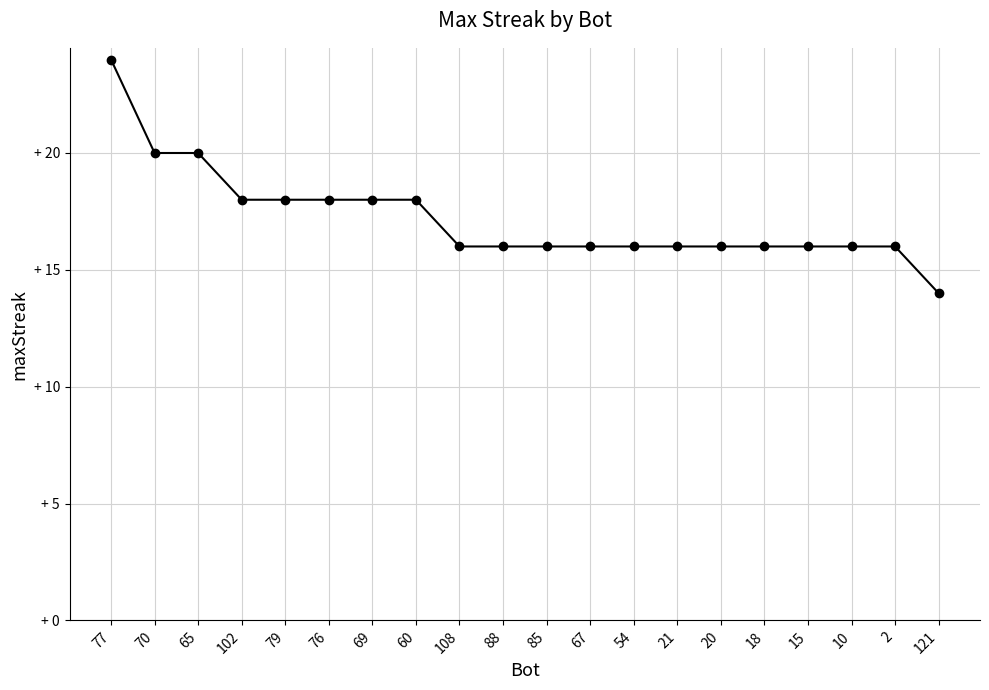

Which label corresponds to the smallest value in the chart?

121